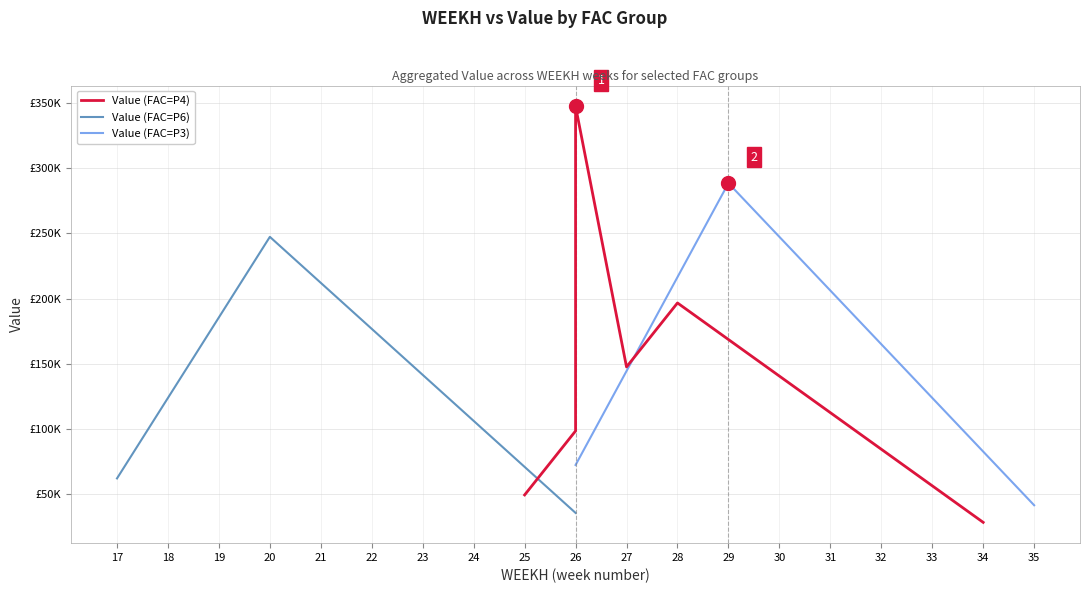

Is the value of Value (FAC=P4) at 31 greater than the value of Value (FAC=P6) at 31?

Yes